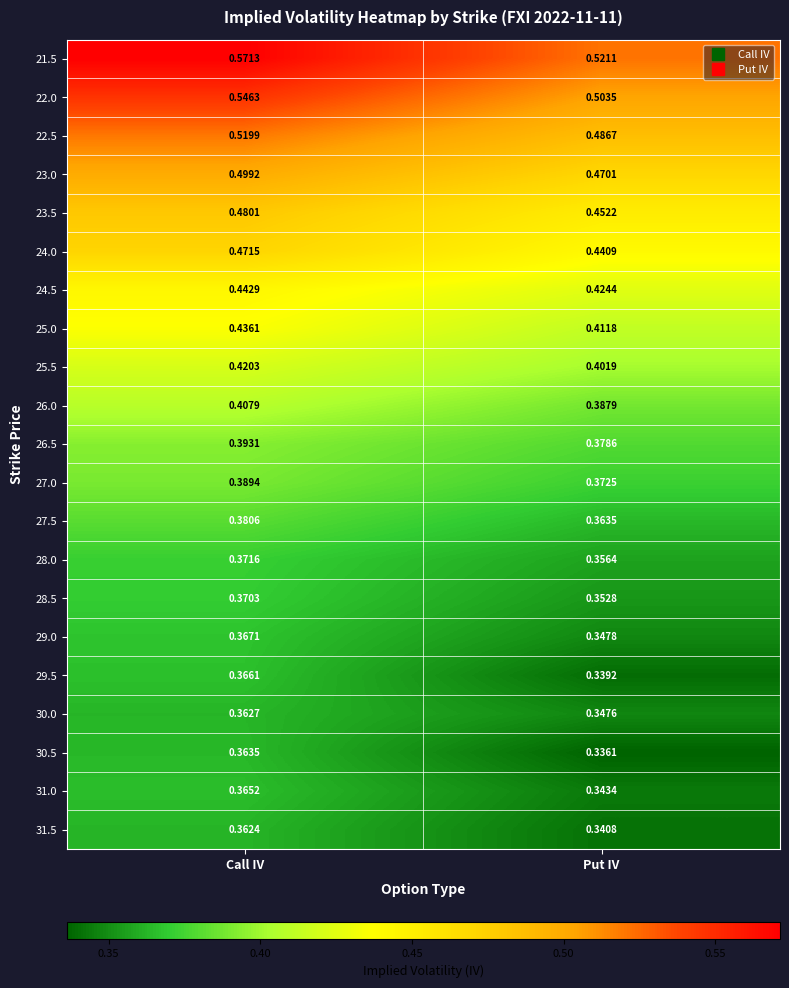

Is the value of 31.0 at Put IV greater than the value of 30.0 at Call IV?

No